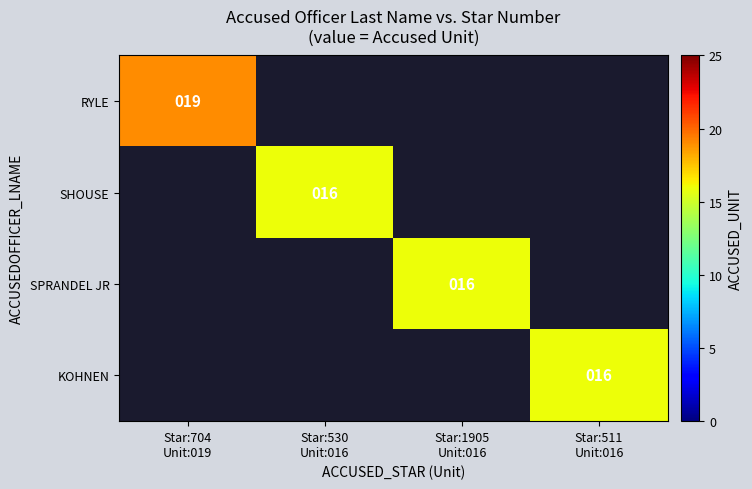

Which series has the largest range (max minus min)?

RYLE